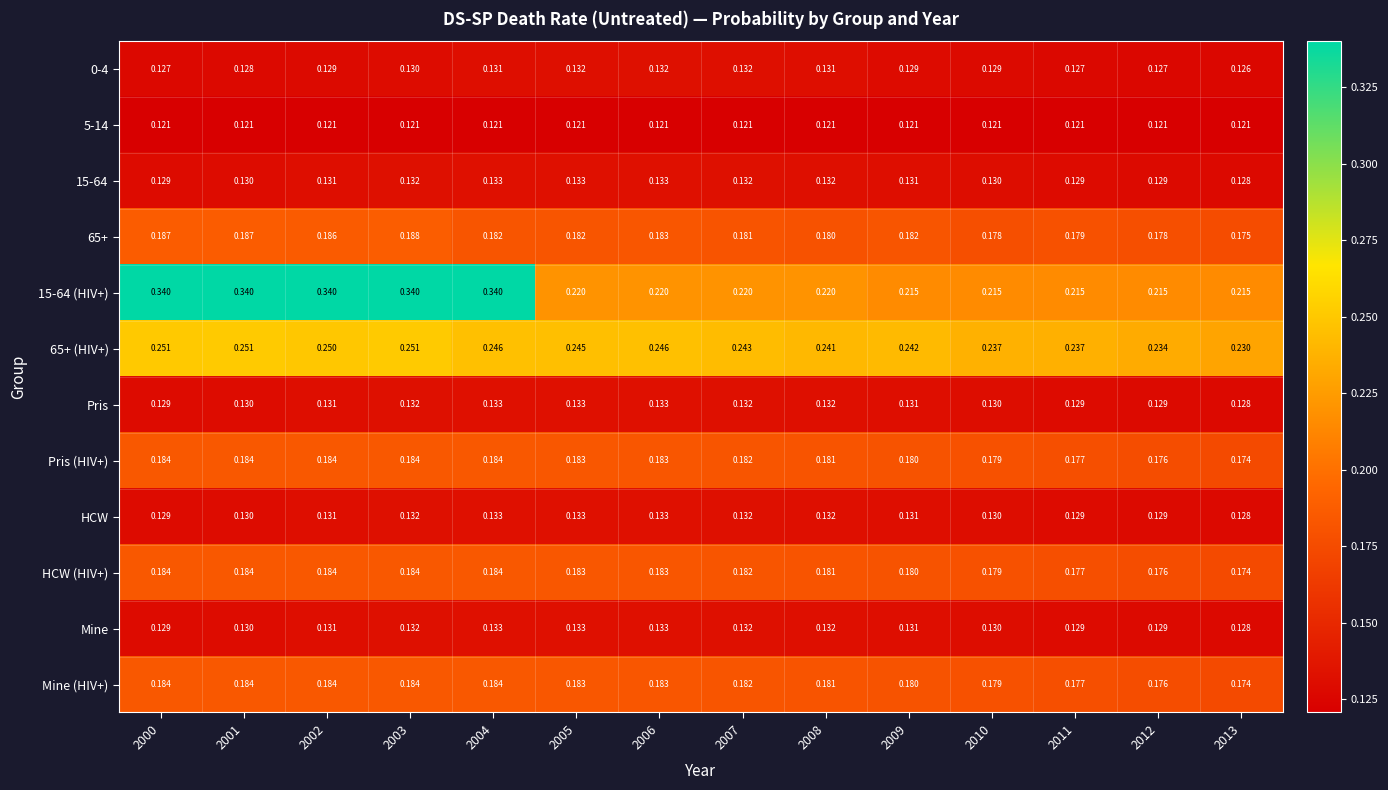

At how many categories does at least one series exceed 0?

14